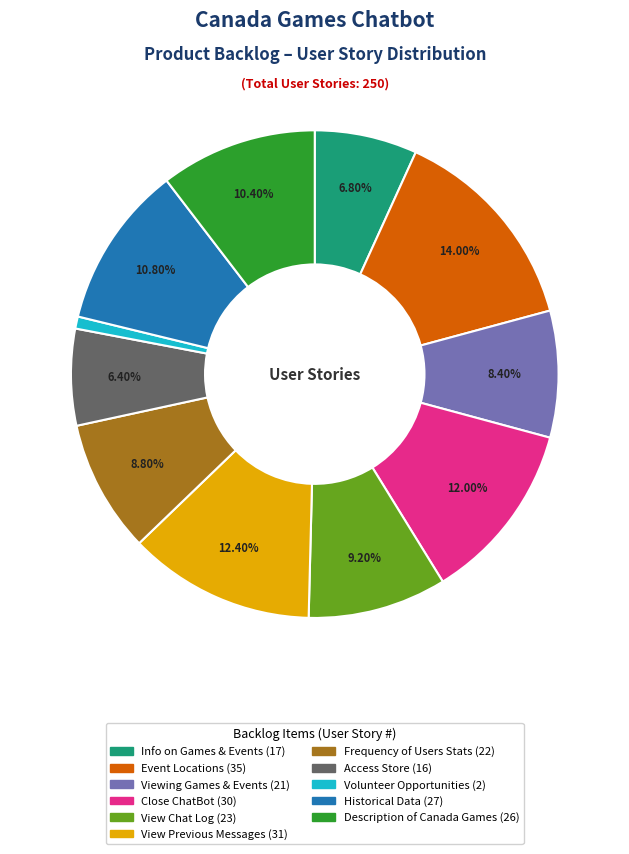

Does any single category account for the majority?

No